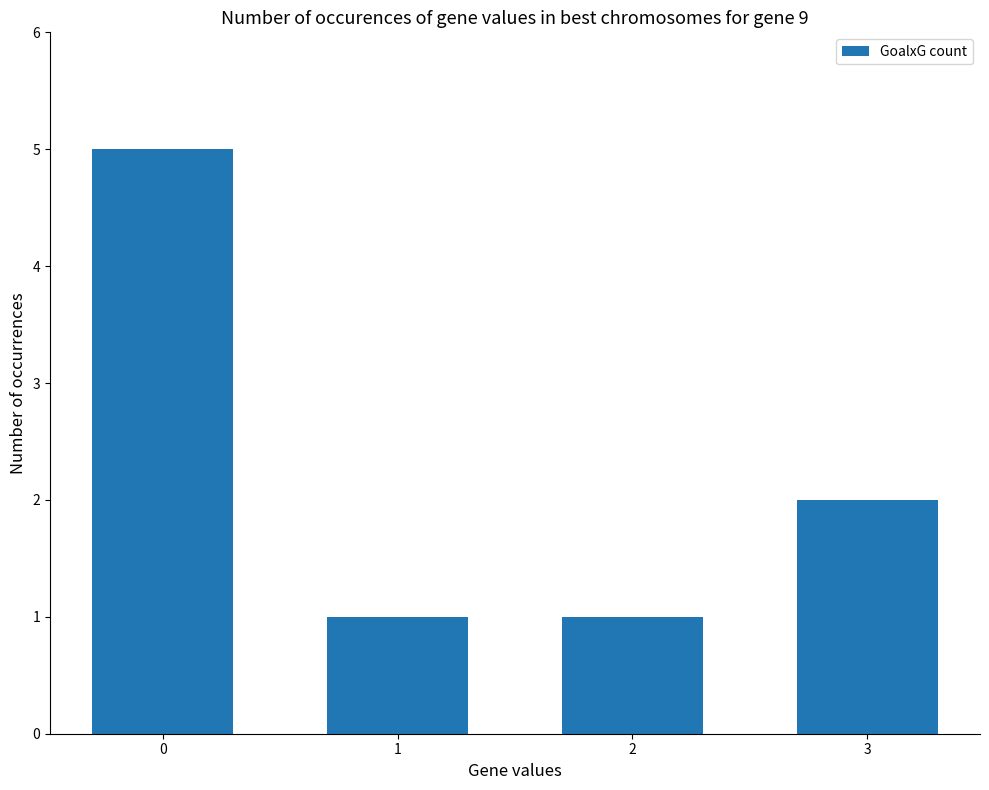

Reading left to right, what are all the values shown in this chart?

0=5	1=1	2=1	3=2